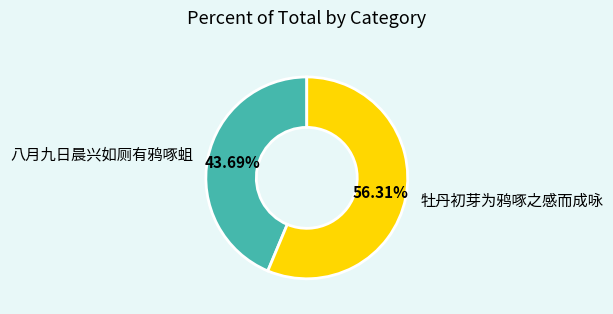

Does any single category account for the majority?

Yes